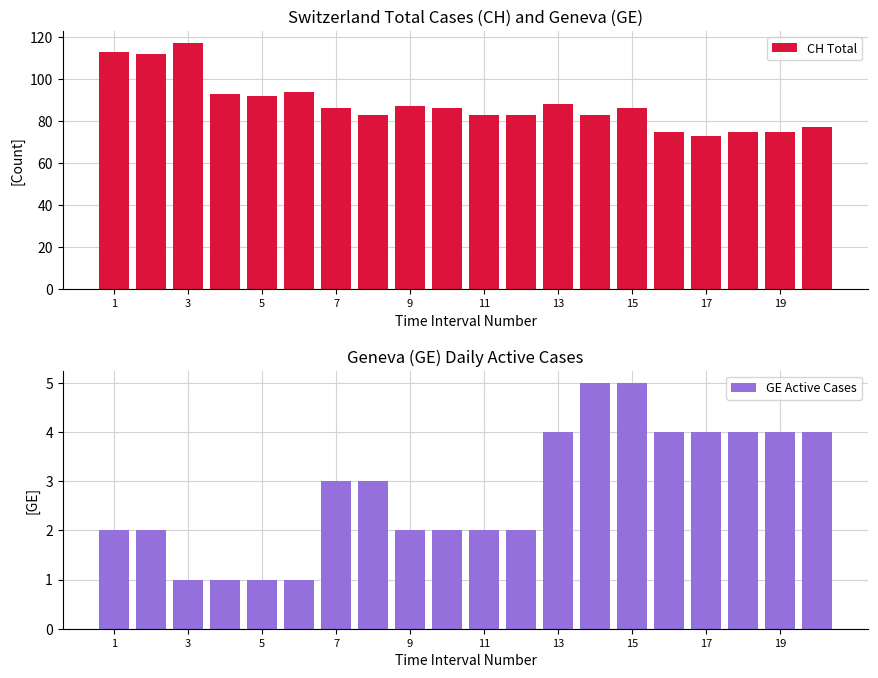

How many bars are there in each group?

2